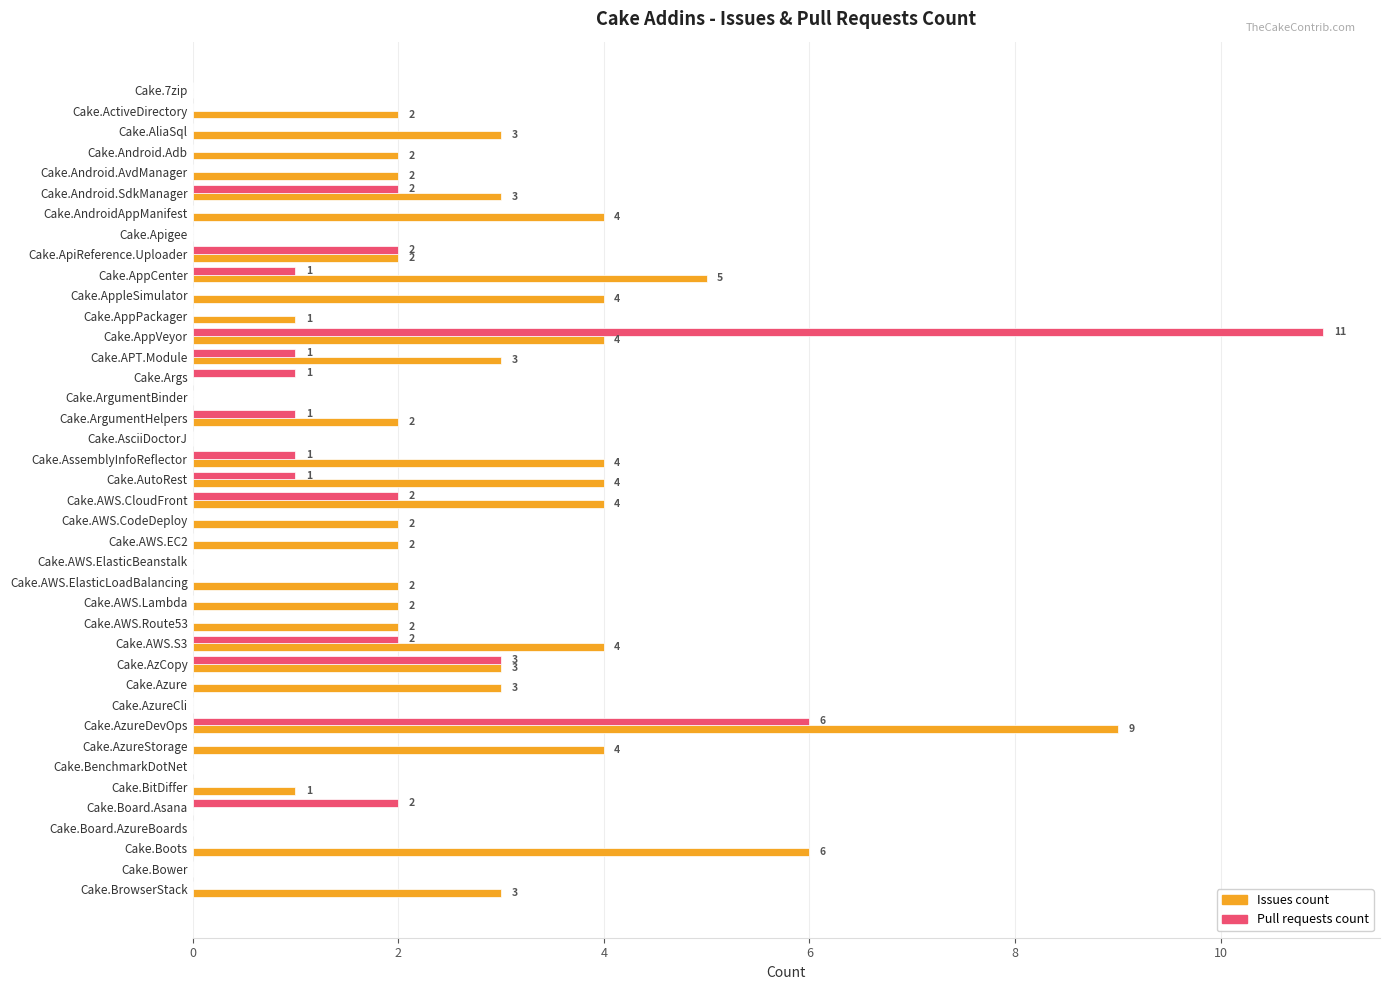

How many positive values does the Issues count series have?

29